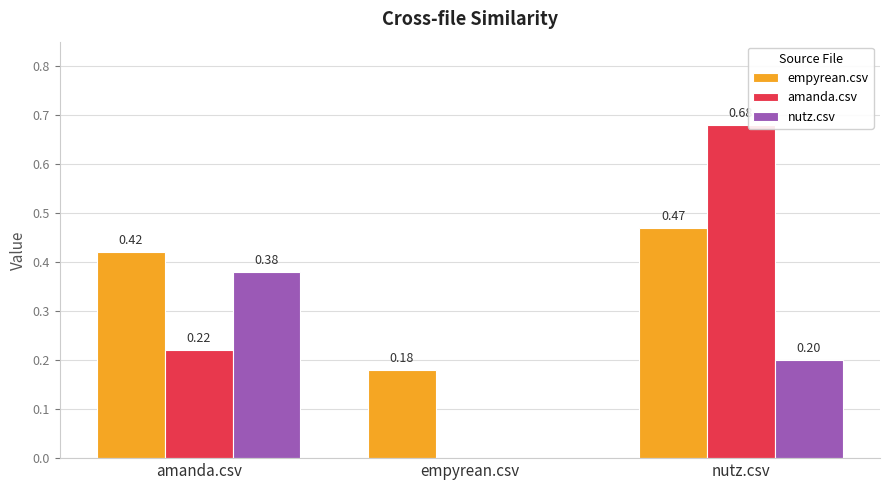

Which series has the widest spread of values?

amanda.csv